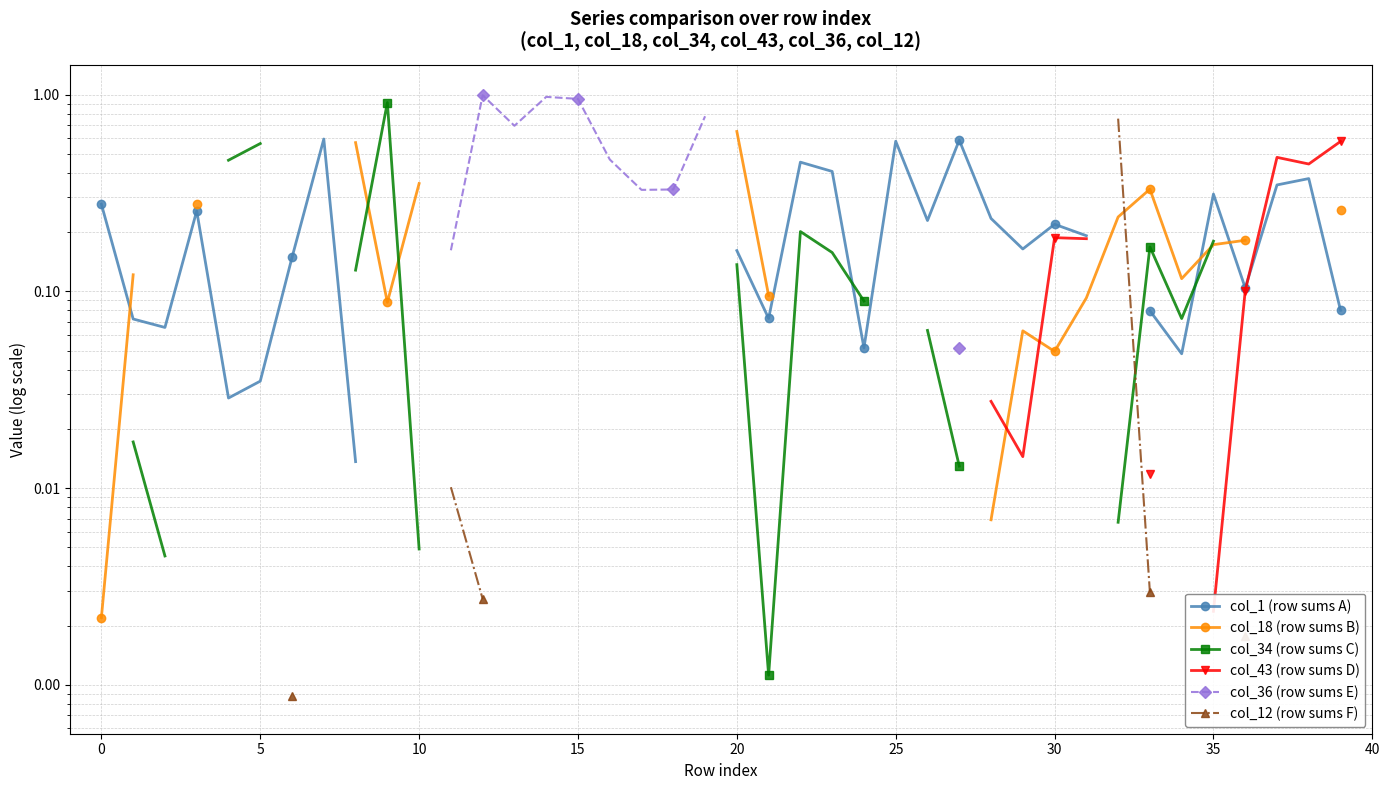

Is this an area chart (filled region under the line)?

No